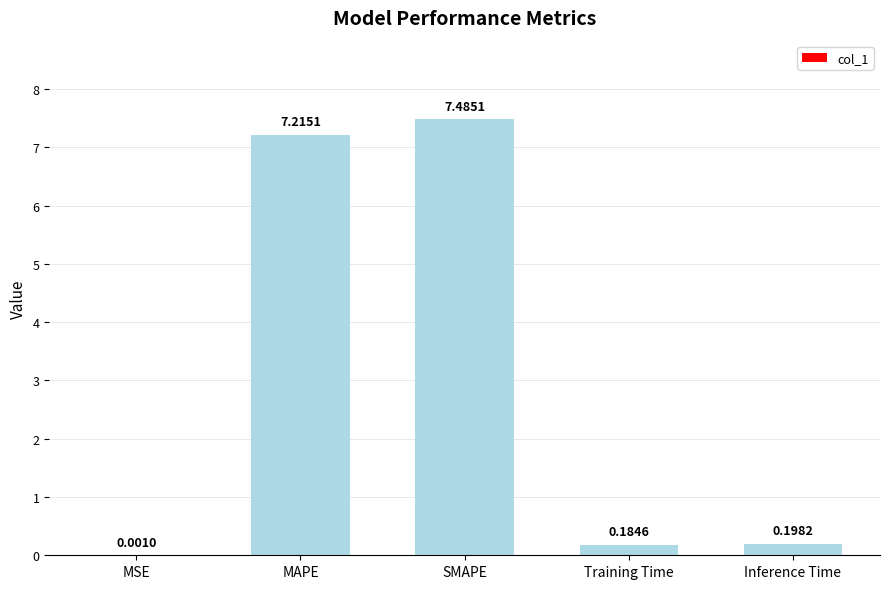

True or false: the data shows 1.8 at MAPE.

False